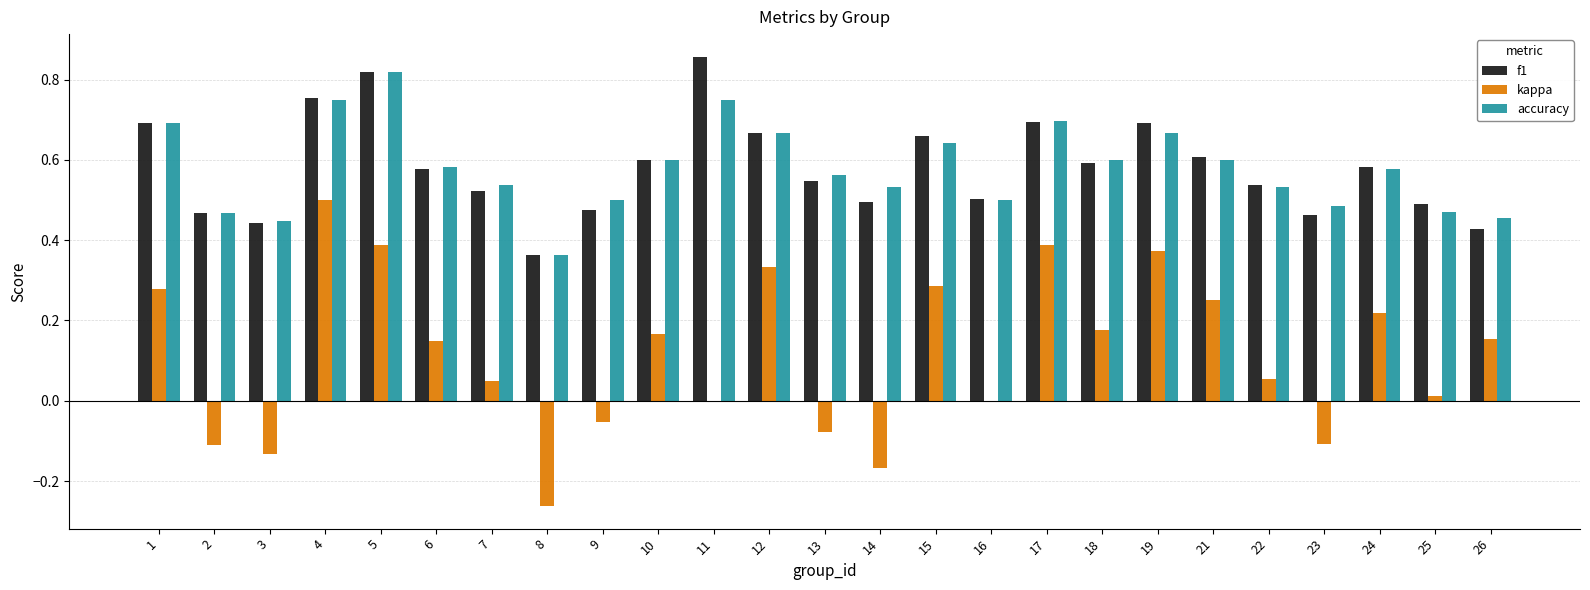

What is the total value across all series at 1?

1.7